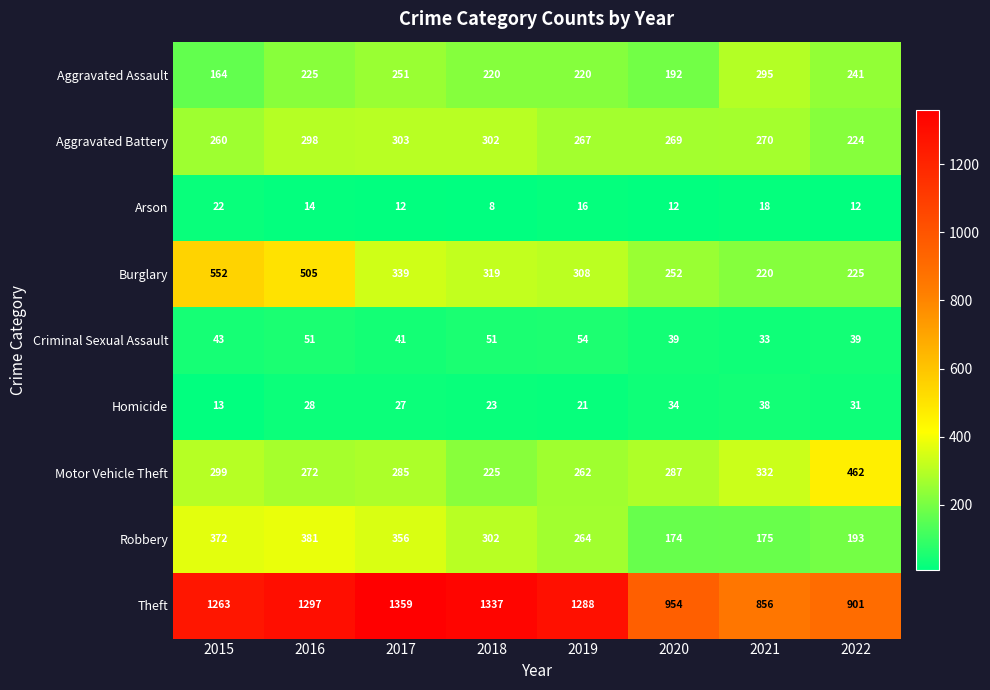

List the series in order of their peak value, lowest first.

Arson, Homicide, Criminal Sexual Assault, Aggravated Assault, Aggravated Battery, Robbery, Motor Vehicle Theft, Burglary, Theft